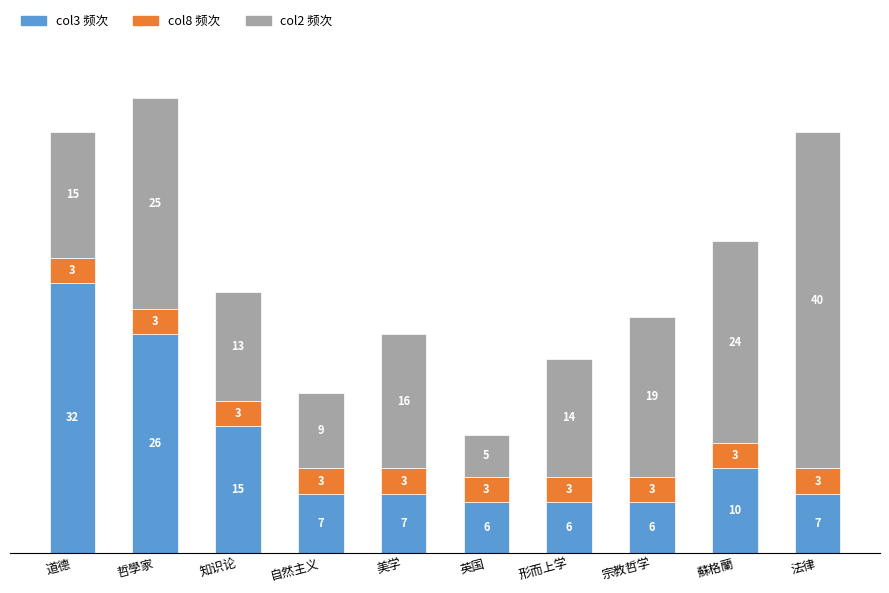

At which category is the sum across all series the highest?

哲學家